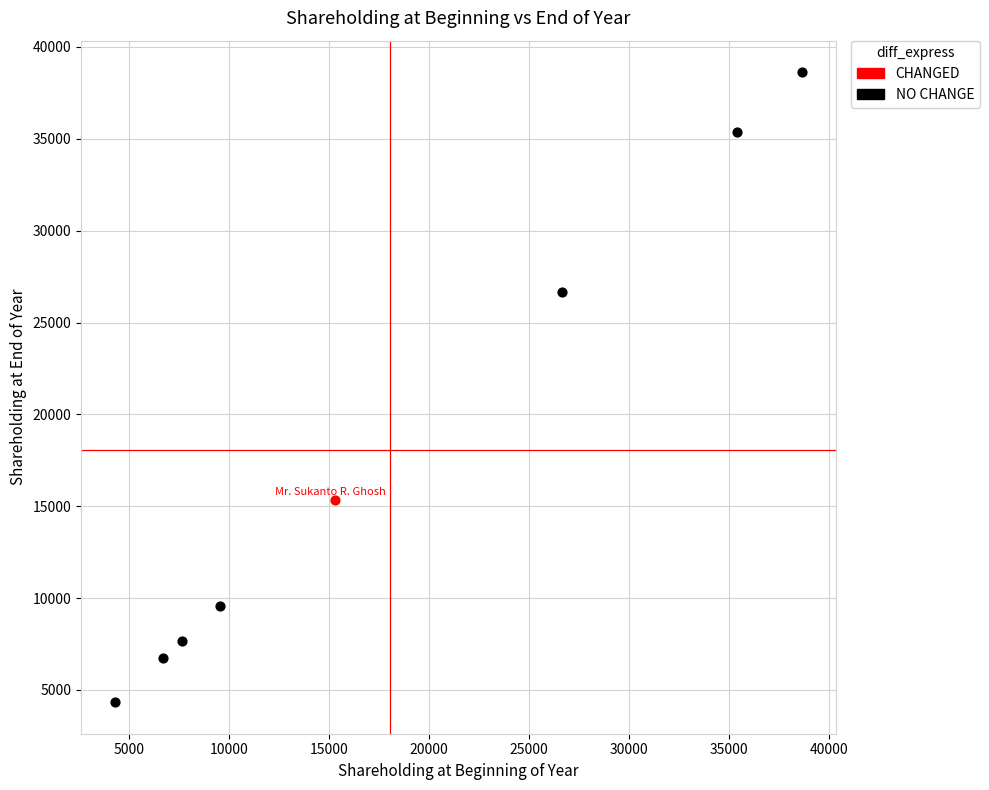

What are all the series names shown in the legend?

CHANGED, NO CHANGE